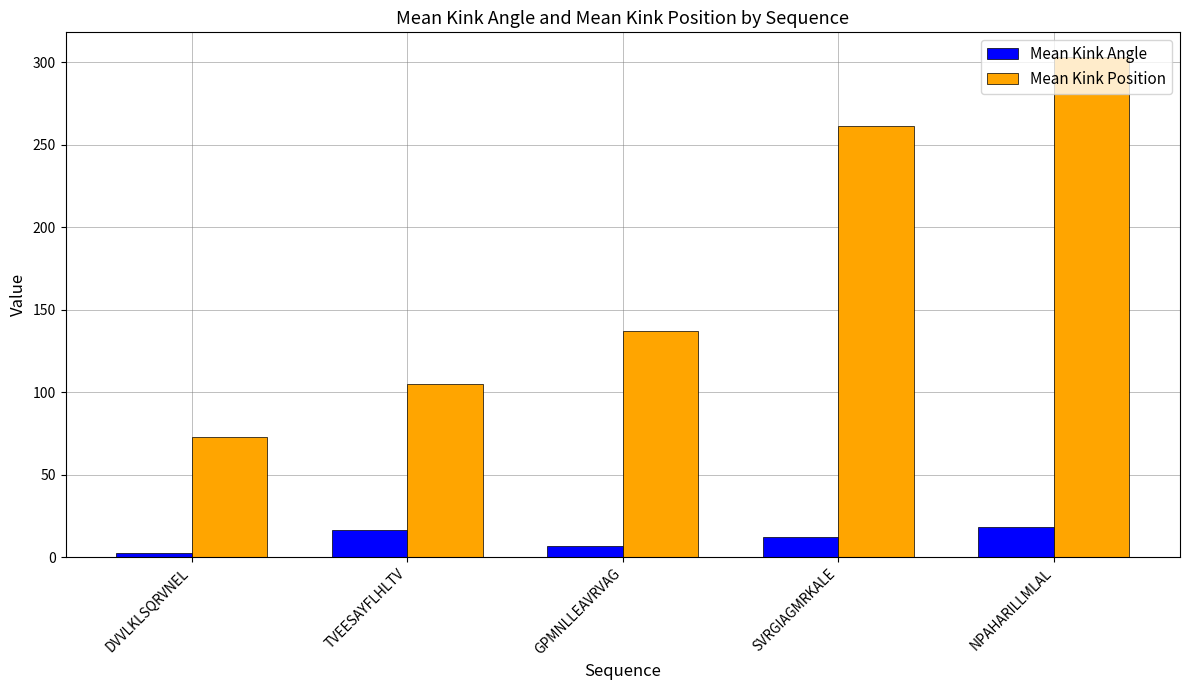

Which series changed the most between TVEESAYFLHLTV and SVRGIAGMRKALE?

Mean Kink Position